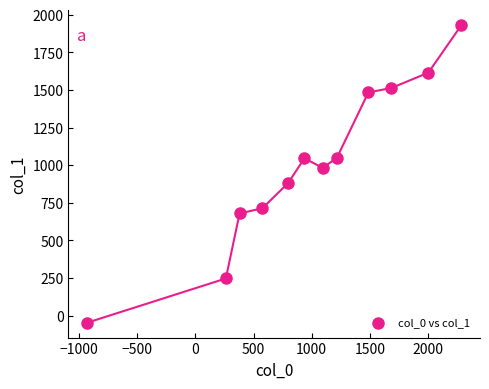

What is the range of X values (max minus min)?

3215